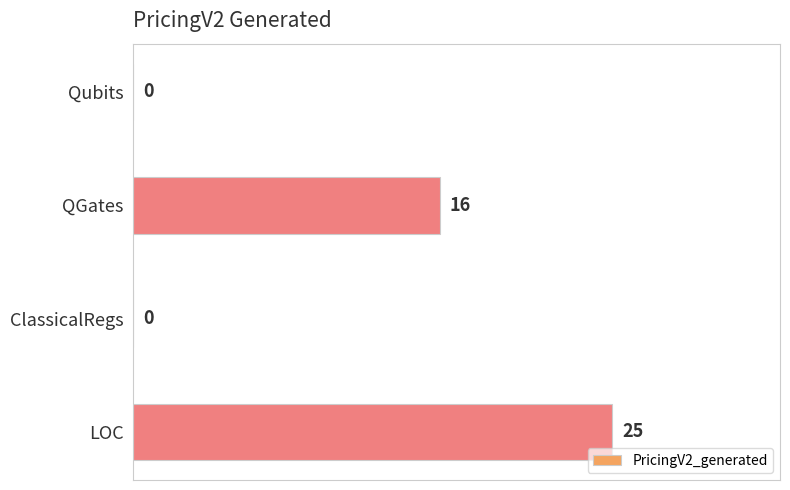

How many values are between 0 and 25?

4